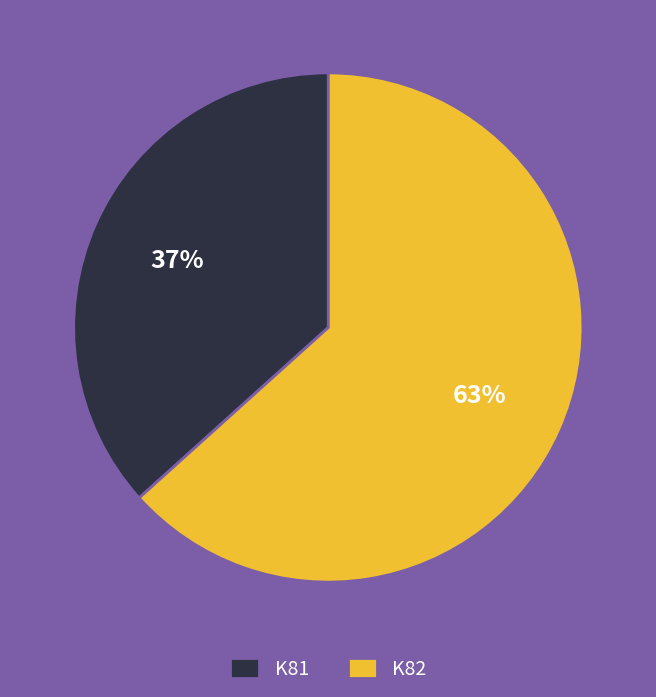

How many slices are in this pie chart?

2